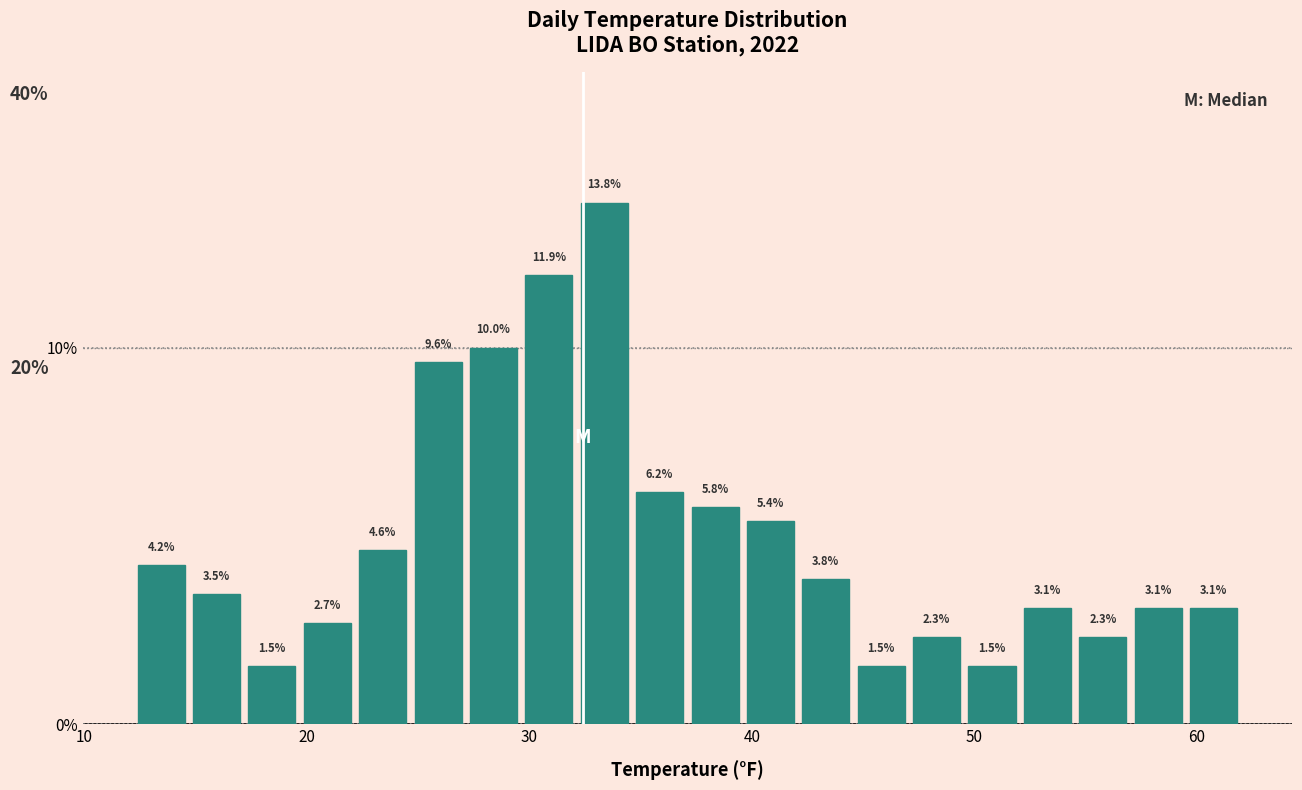

Around what value on the x-axis is the tallest bar? Give the approximate position of its centre, as read against the axis.

33